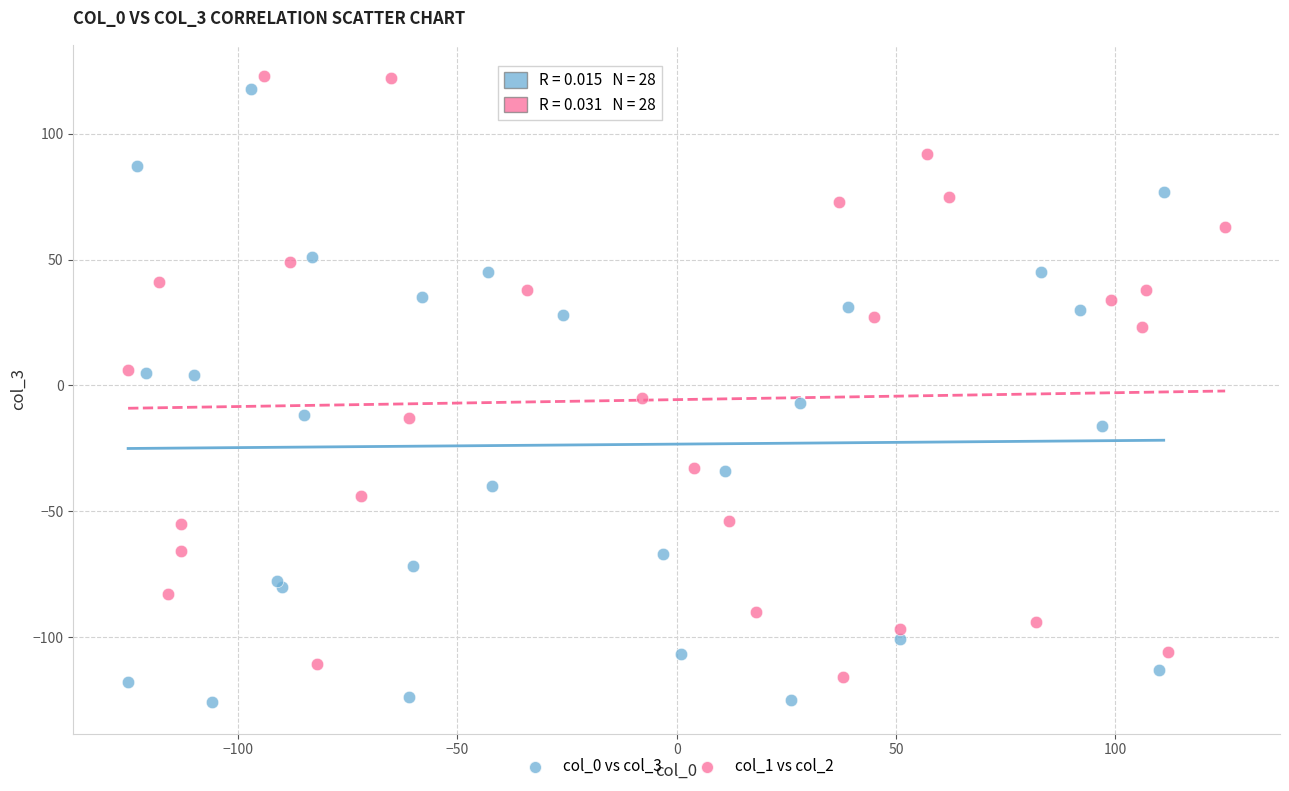

Which series reaches the minimum Y coordinate?

col_0 vs col_3